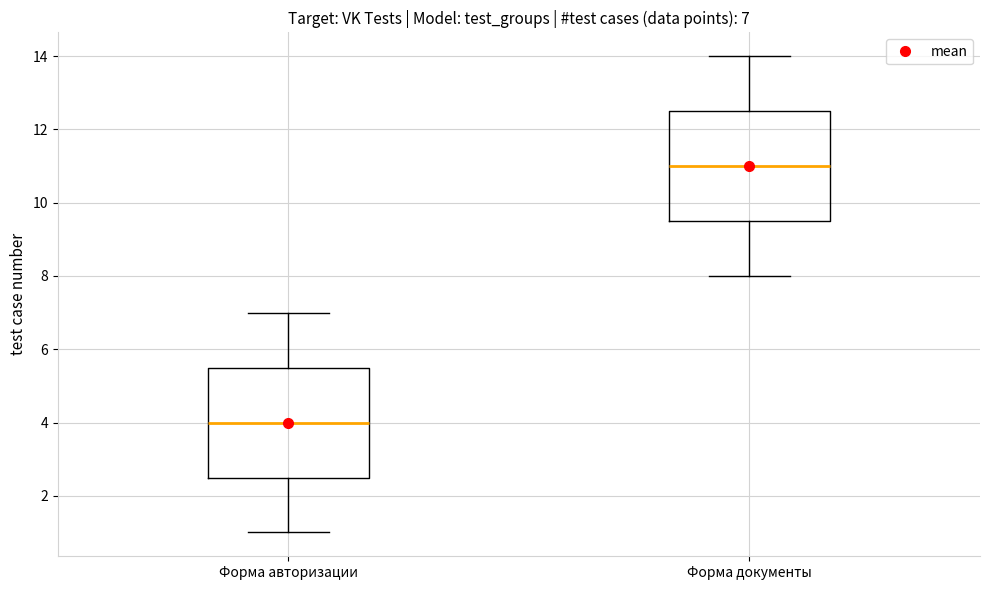

Which box has the highest median line?

Форма документы